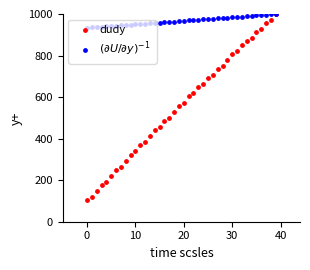

At how many categories does at least one series exceed 621?

40